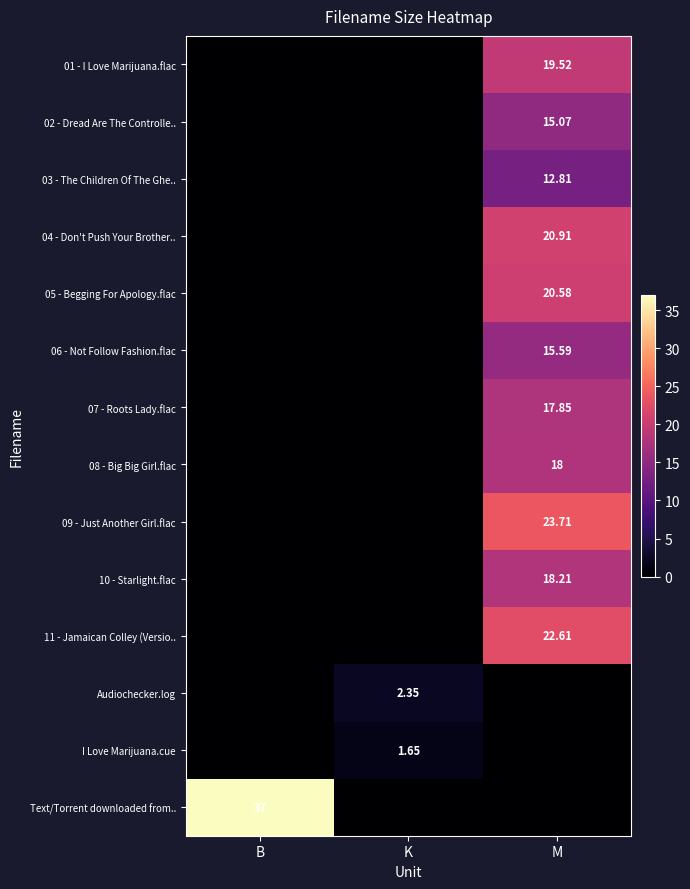

The value of I Love Marijuana.cue at M is 0.0. True or false?

True